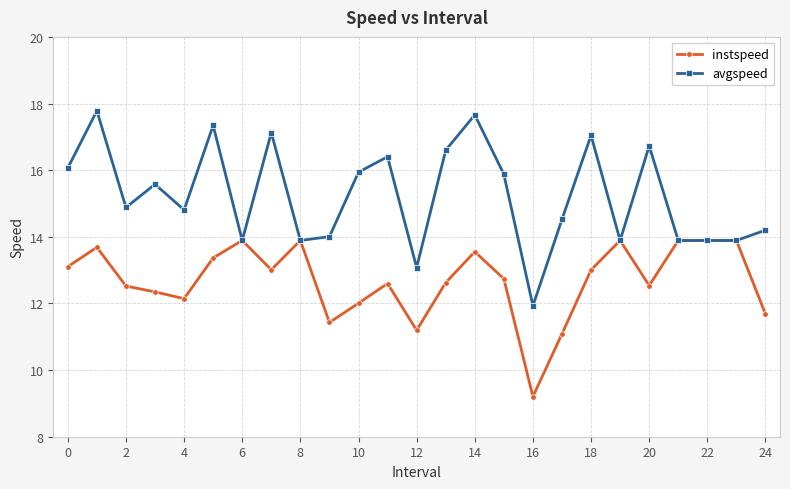

Which series has the largest range (max minus min)?

avgspeed